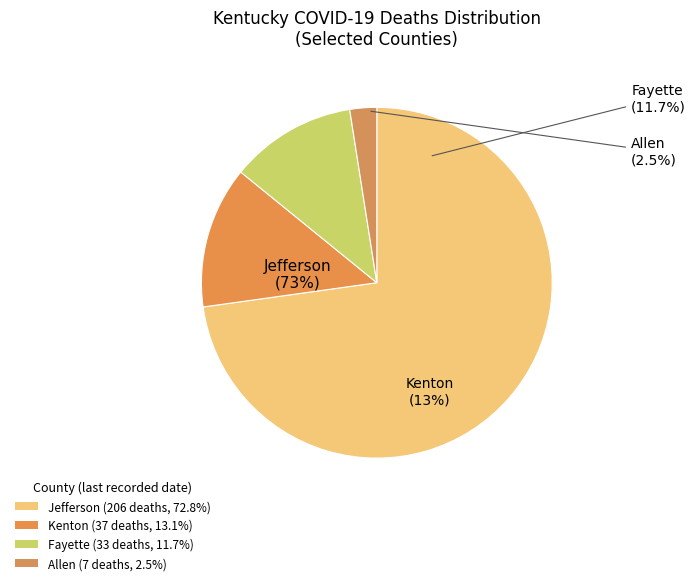

The 10 slice represents 9% of the pie. True or false?

False